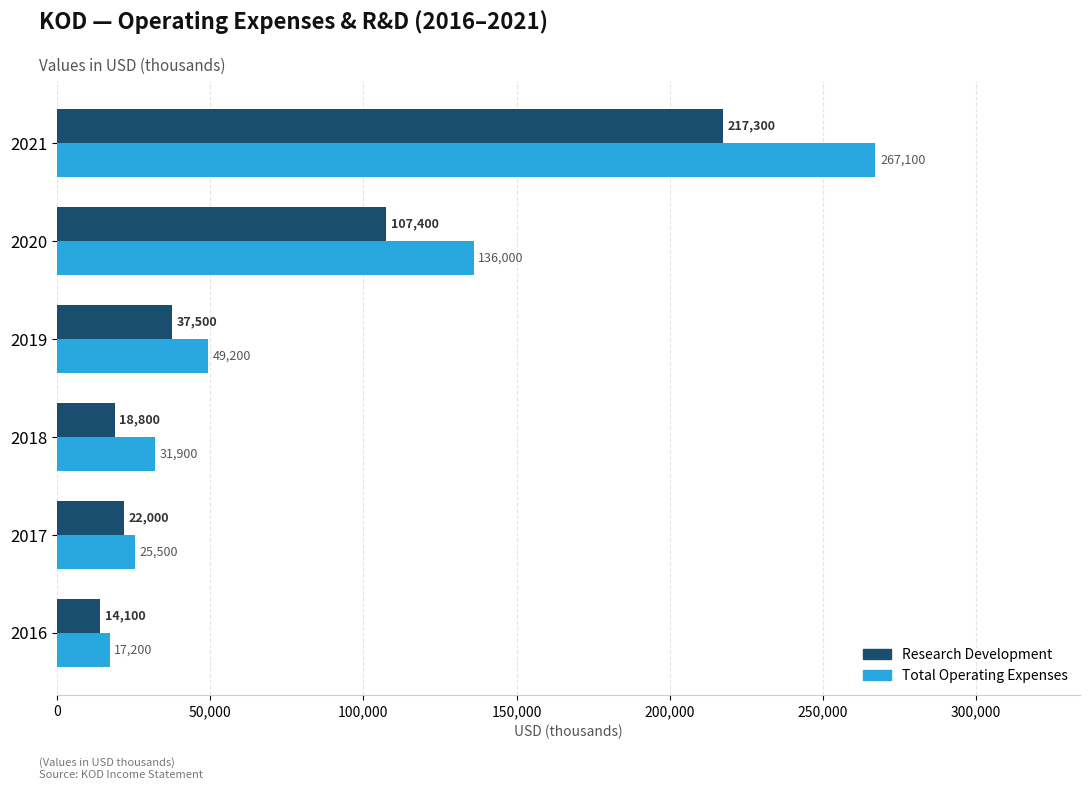

At which category is the sum across all series the highest?

2021